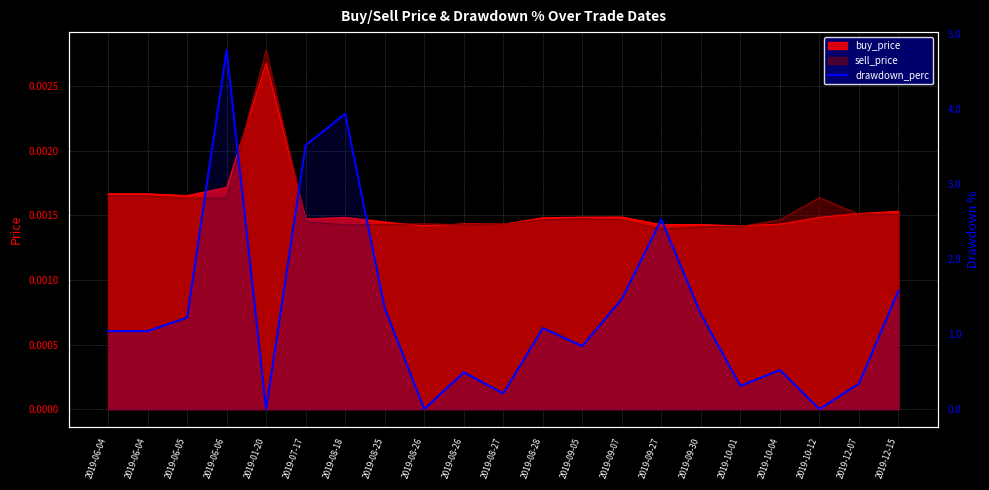

How many values are above zero?

18